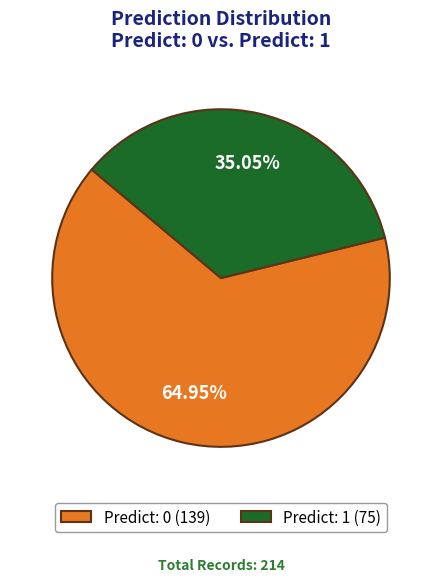

Does Predict: 1 represent more than half of the total?

No